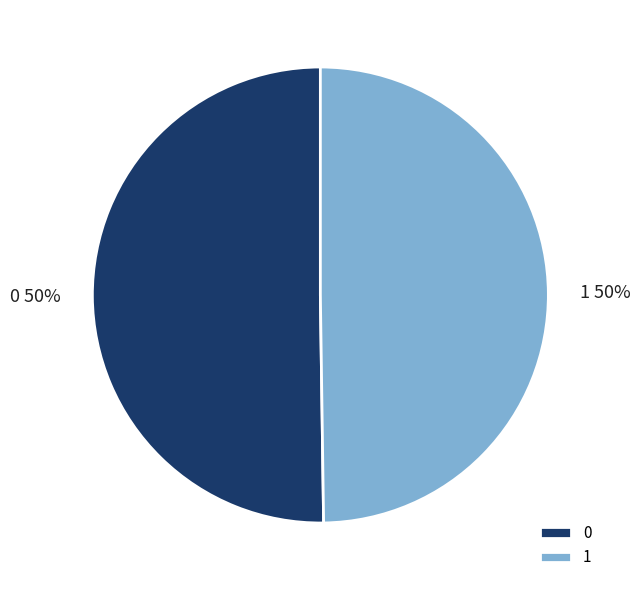

Do 1 and 0 together represent more than half of the pie?

Yes